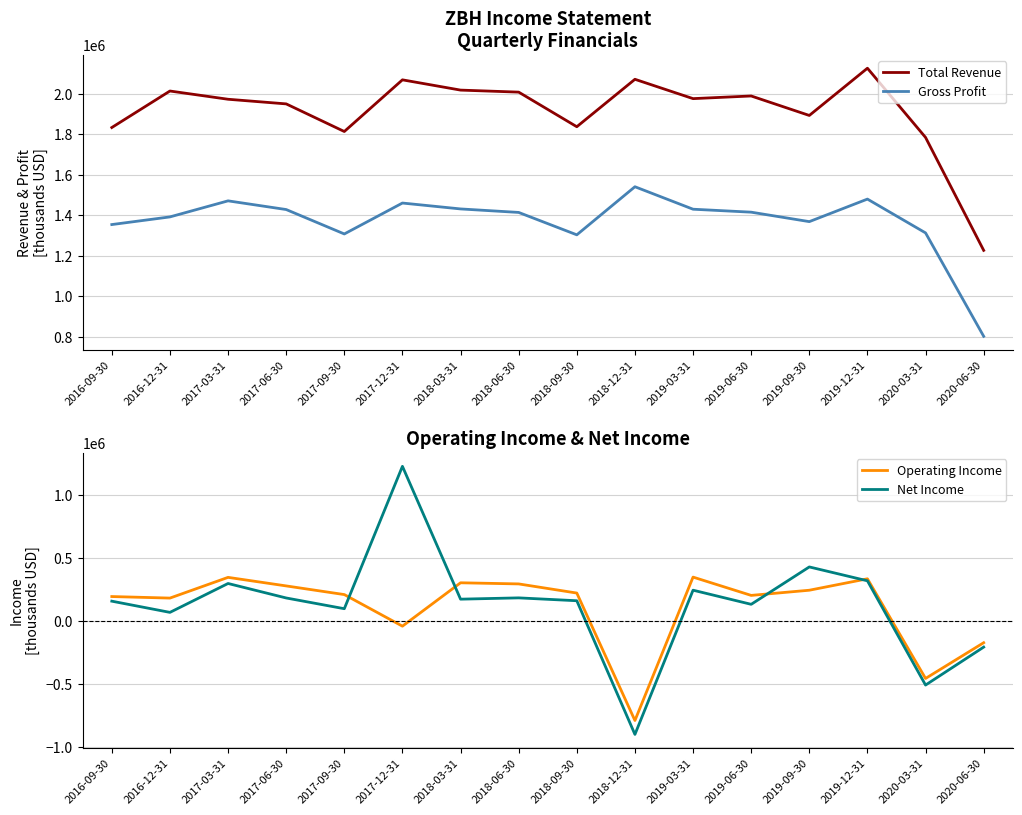

Which category has the lowest value in the Gross Profit series?

2020-06-30